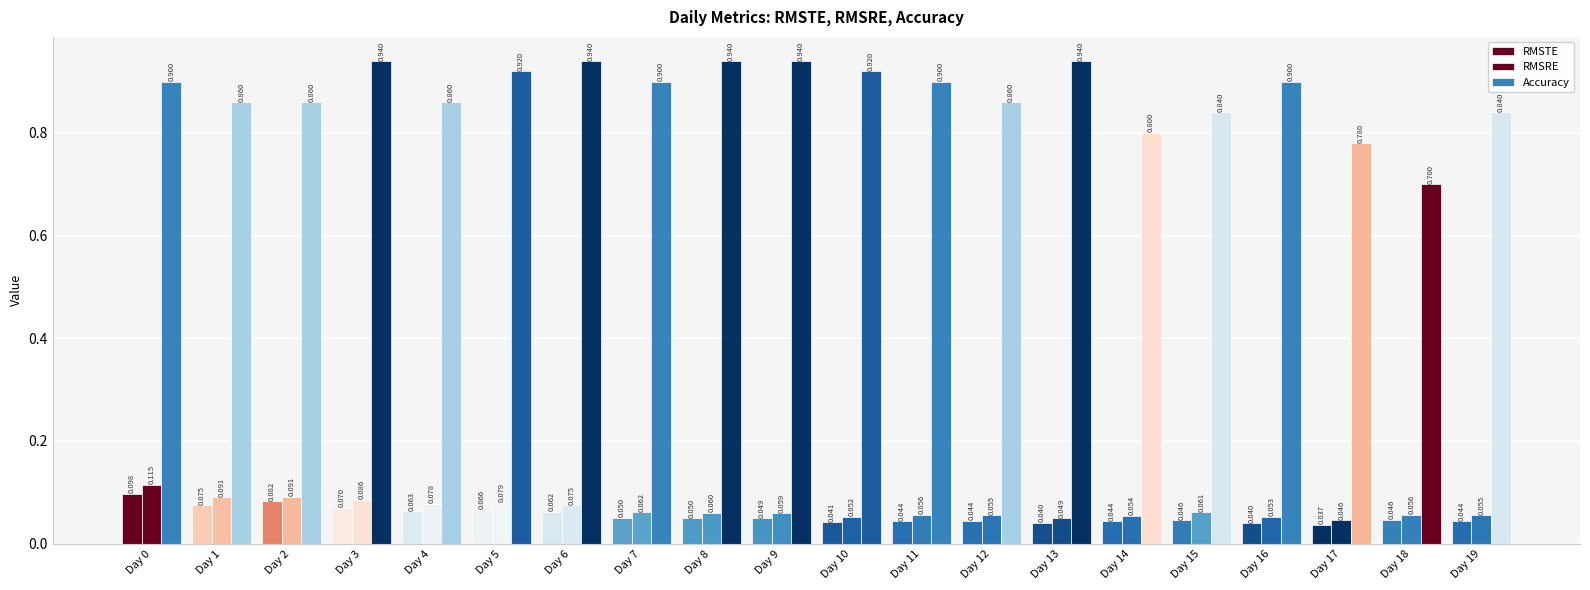

Where is Accuracy nearest to the value 0?

Day 18